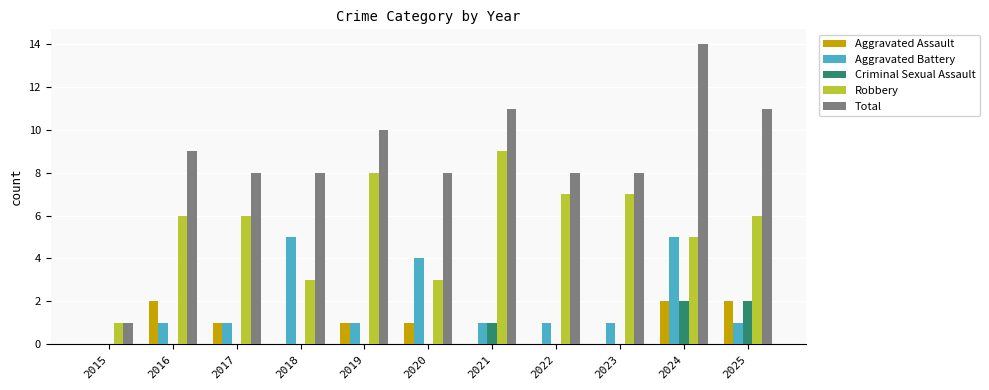

What is the sum of the Total values at 2025 and 2019?

21